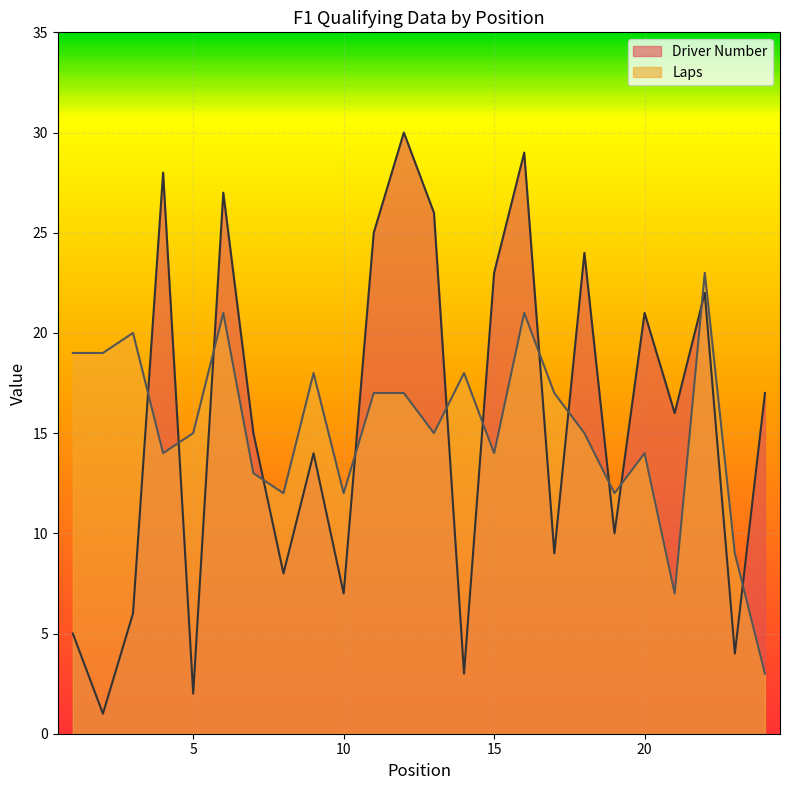

Which series has the largest total across all categories?

Driver Number